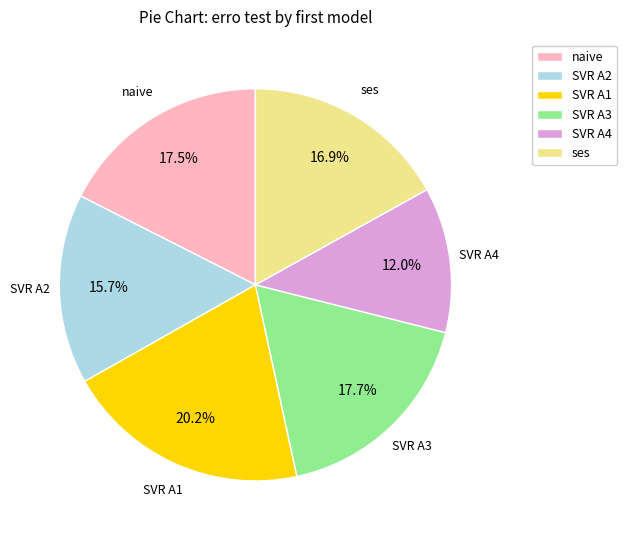

Count the number of slices in the pie.

6